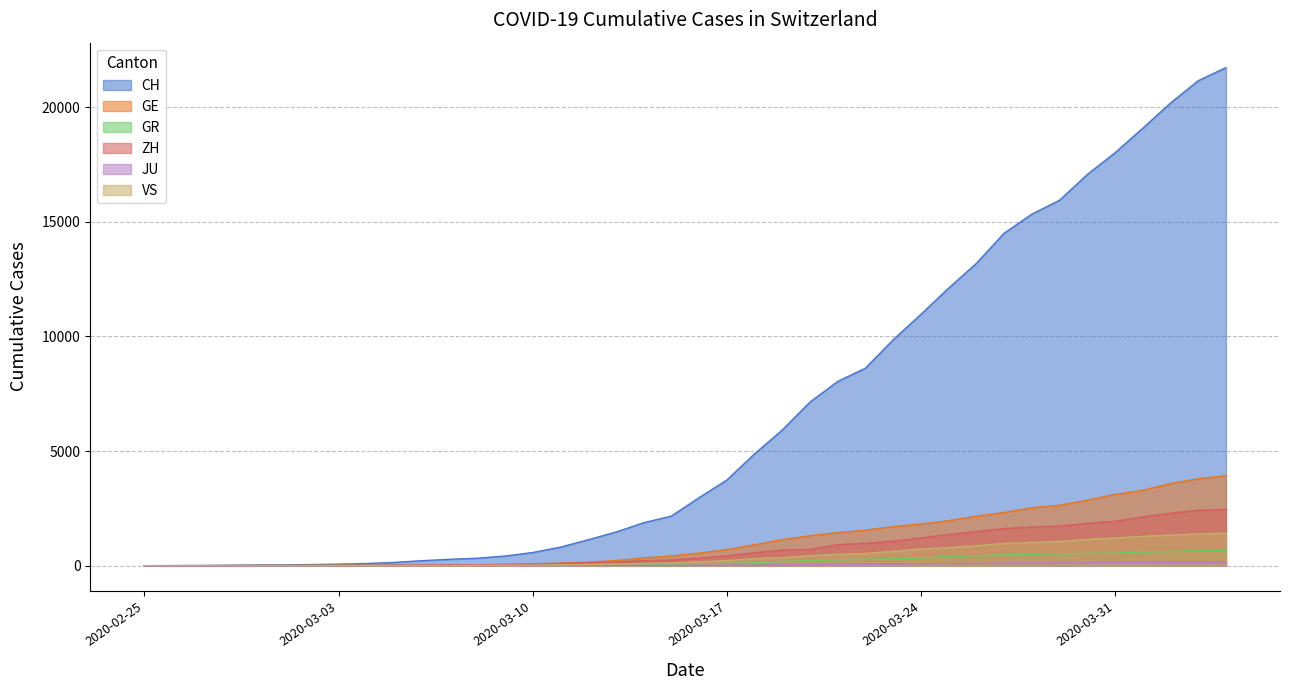

True or false: VS and JU cross at least once.

False